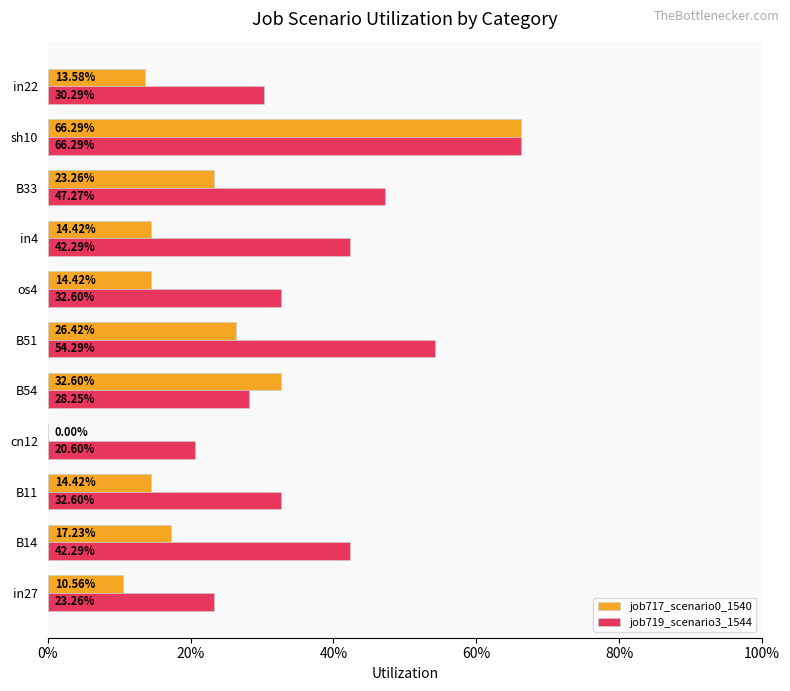

Reading right to left, extract all data points from this chart.

job717_scenario0_1540: 0.1	0.7	0.2	0.1	0.1	0.3	0.3	0.0	0.1	0.2	0.1
job719_scenario3_1544: 0.3	0.7	0.5	0.4	0.3	0.5	0.3	0.2	0.3	0.4	0.2